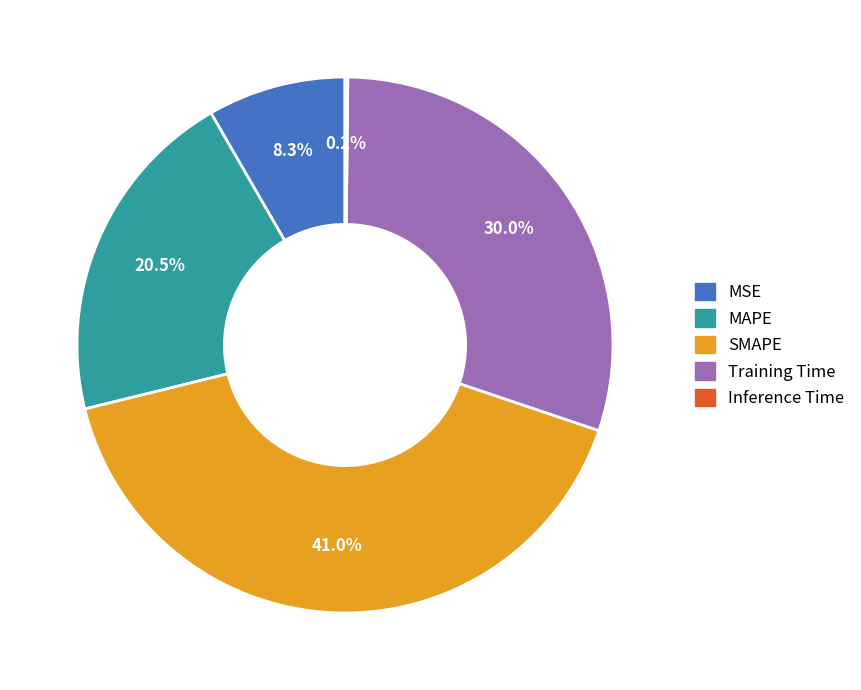

Which category has the biggest portion of the pie?

SMAPE